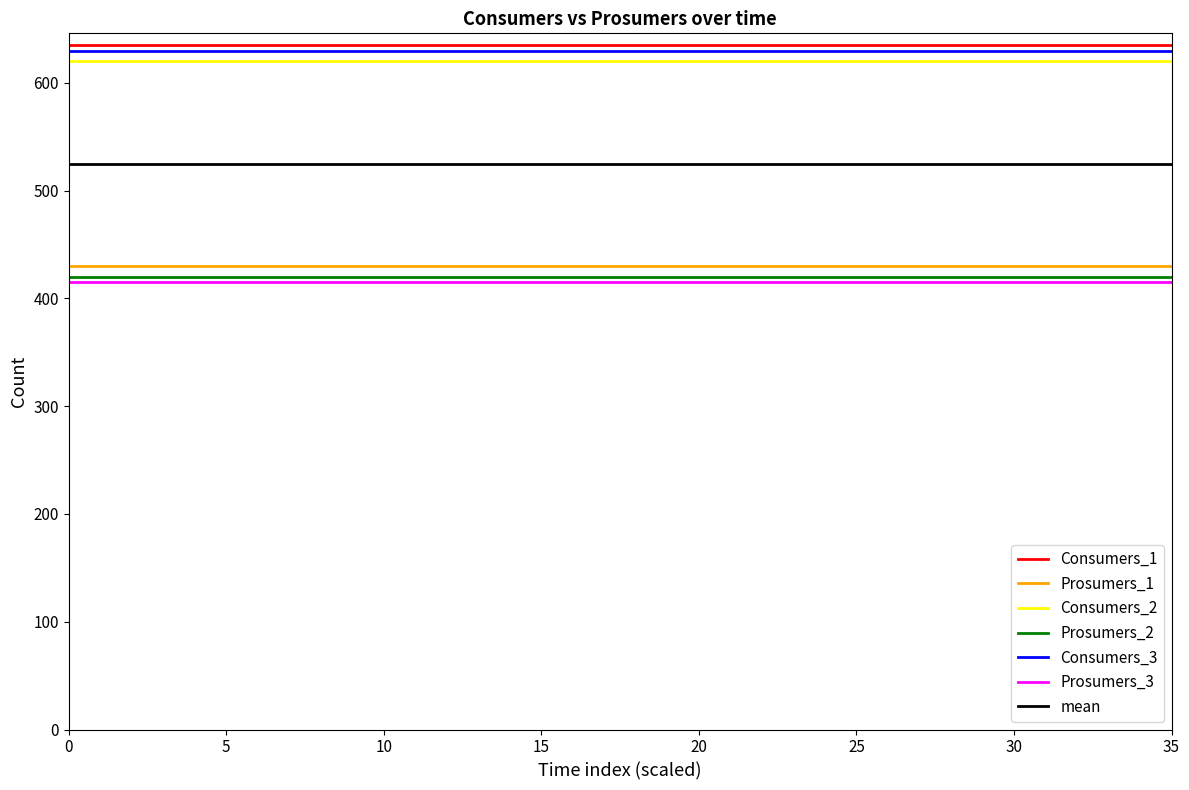

What is the minimum value for Consumers_3?

630